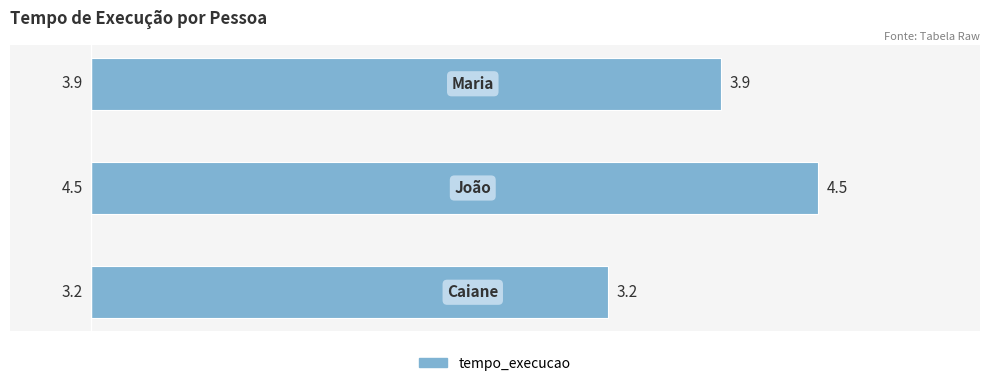

What is the difference between the maximum and minimum values?

1.3